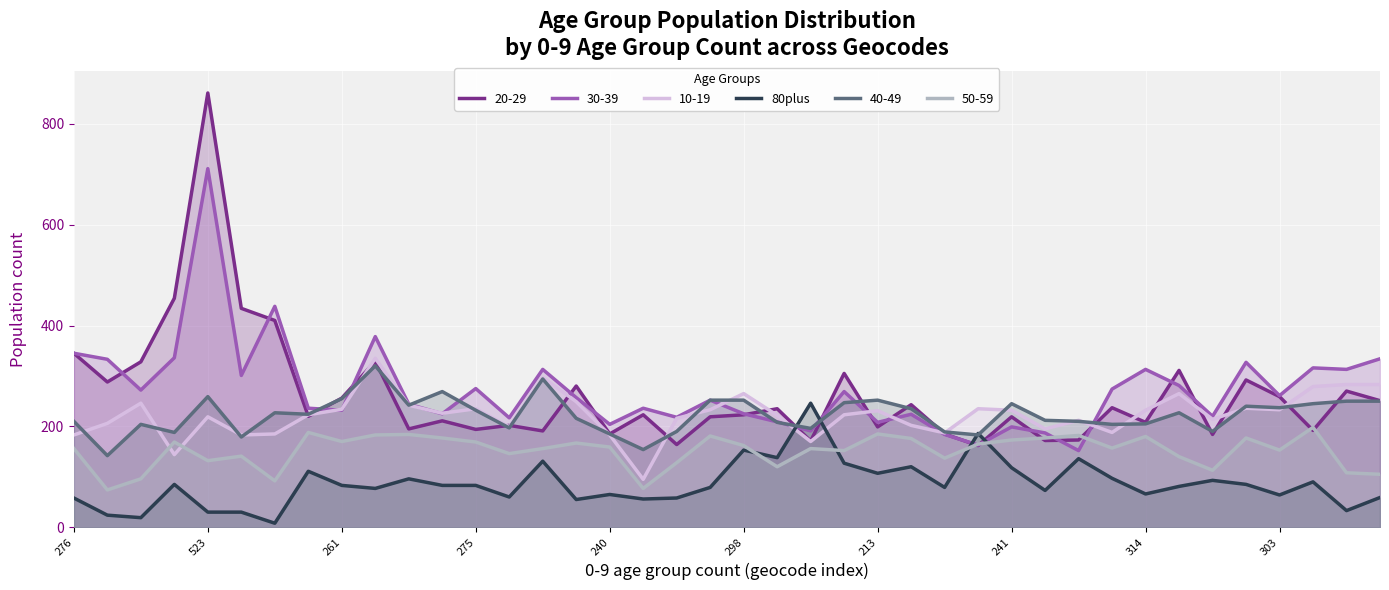

What is the difference between the maximum and minimum values?

238